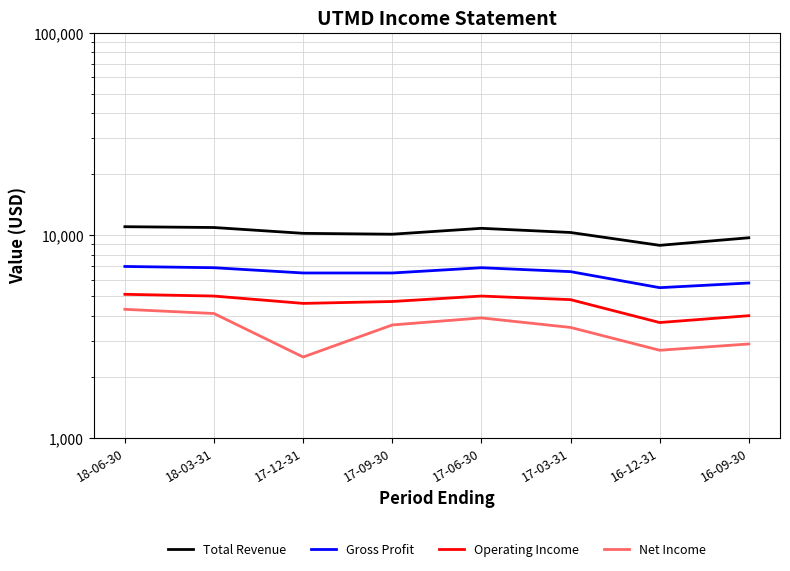

True or false: Net Income and Gross Profit intersect in this chart.

False